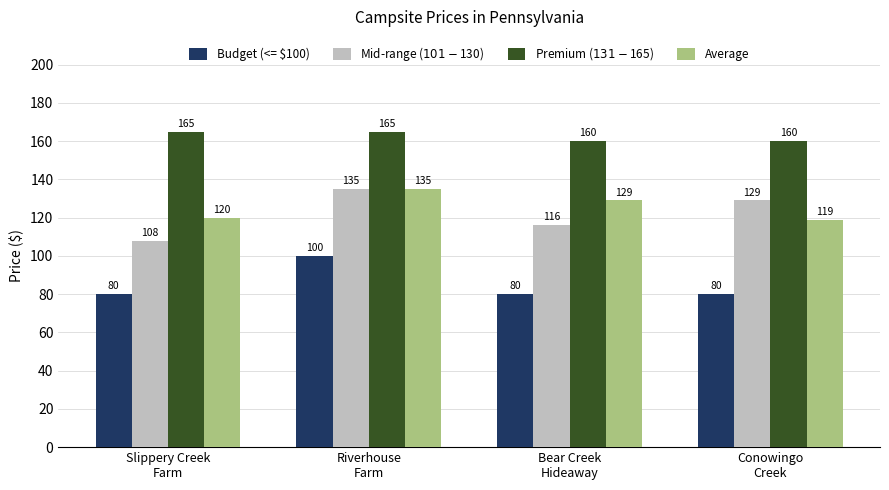

How many data points in Average are less than 129?

2